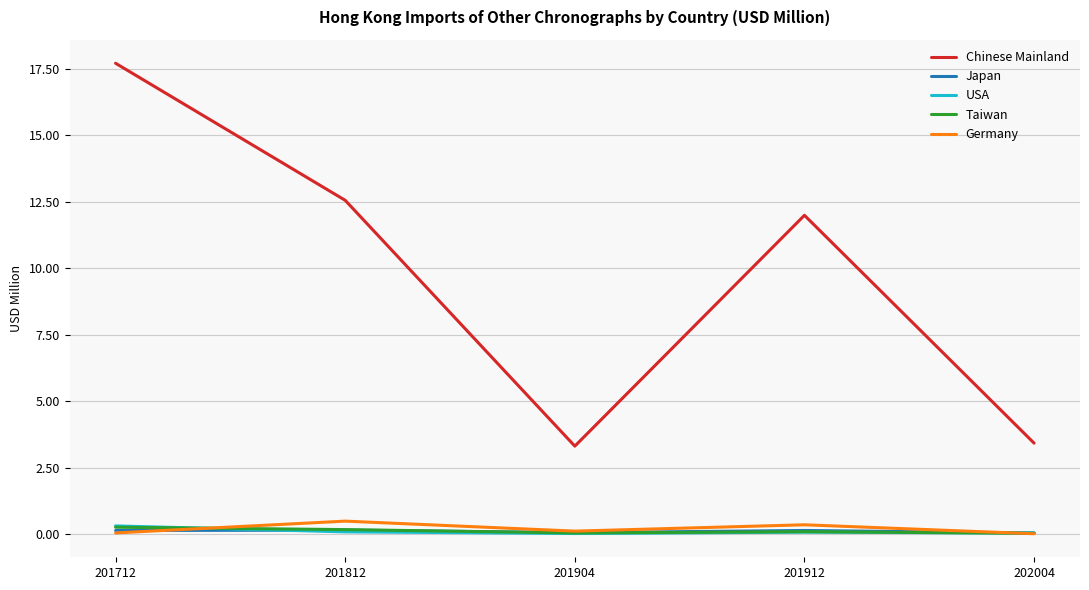

Which series changed the most between 201812 and 201904?

Chinese Mainland